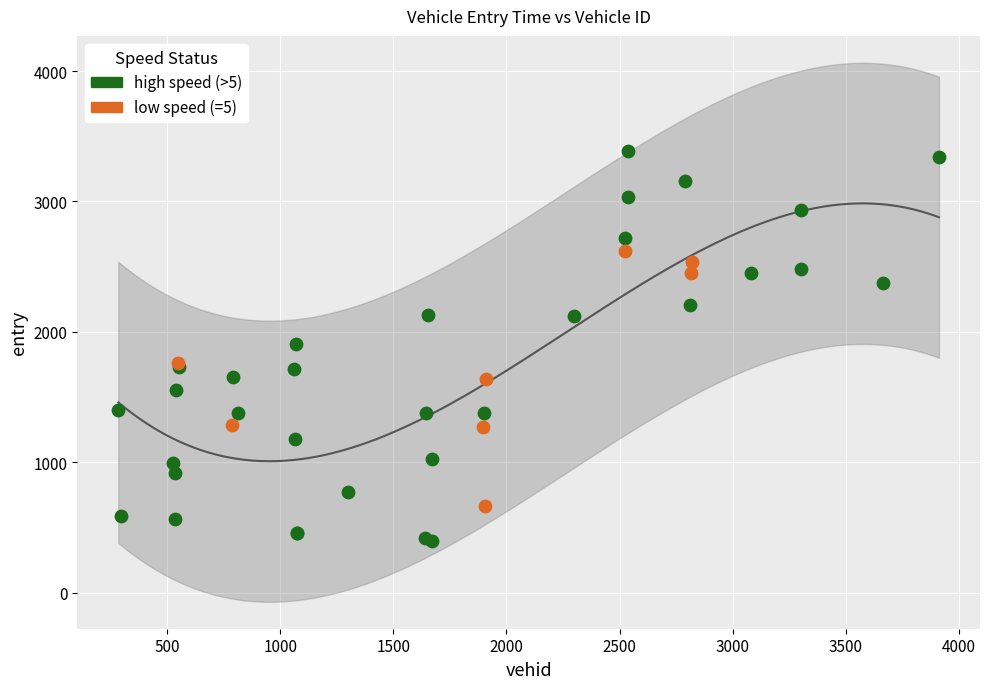

Which series reaches the minimum Y coordinate?

high speed (>5)